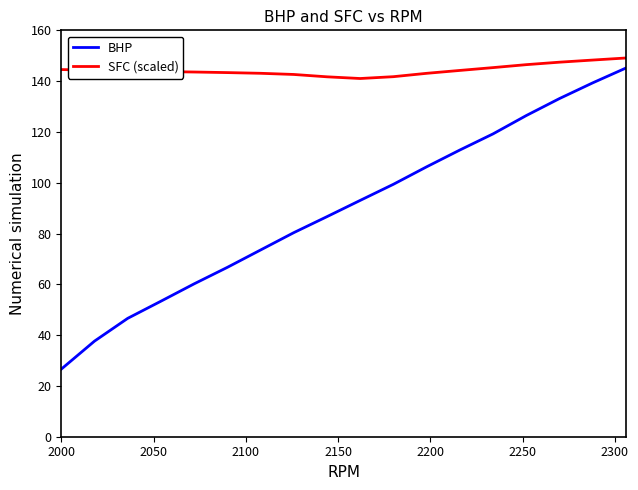

What is the maximum value for BHP?

145.1